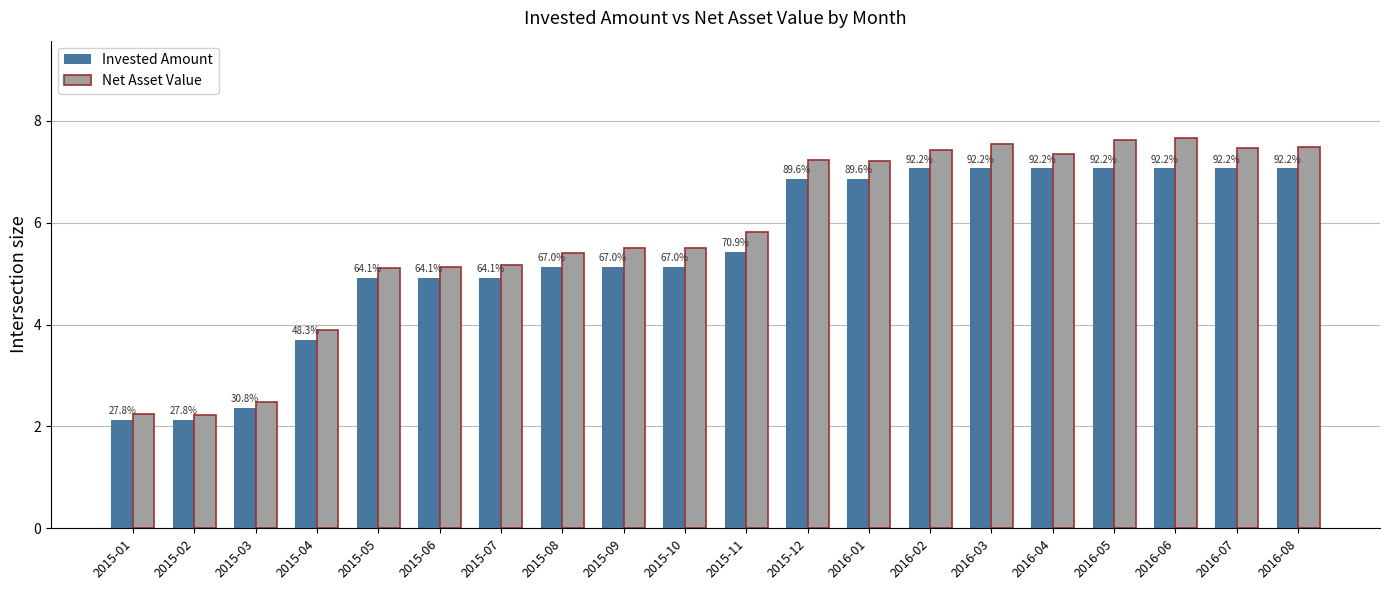

How many bars are there in each group?

2